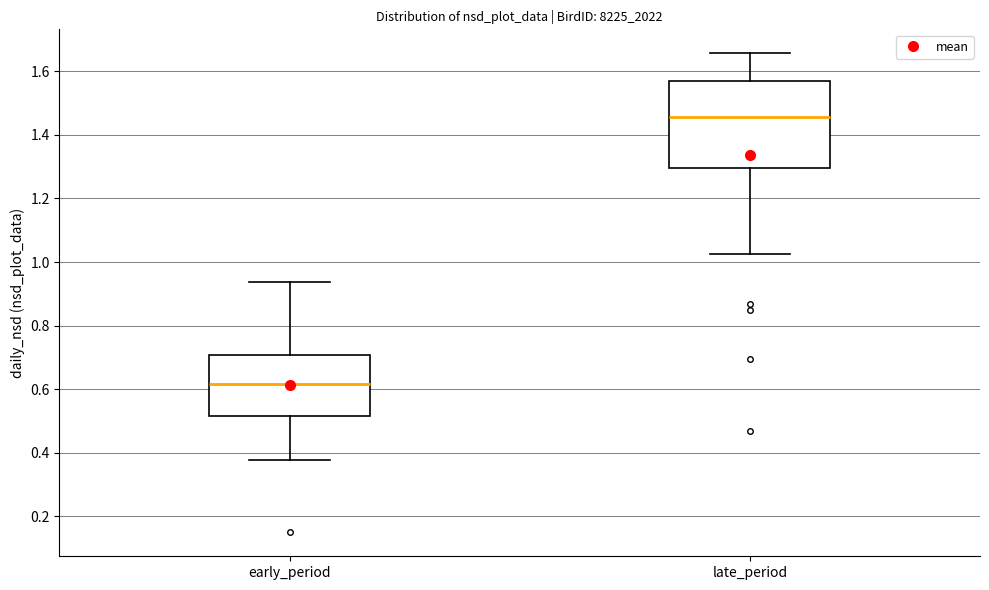

Which box's median line is the highest?

late_period